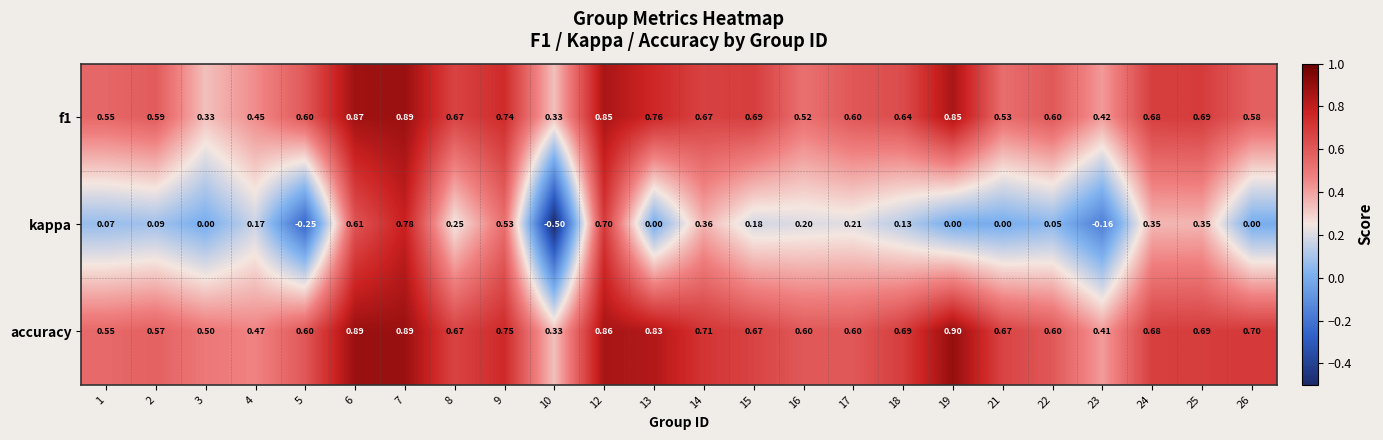

Count the number of categories in the chart.

24